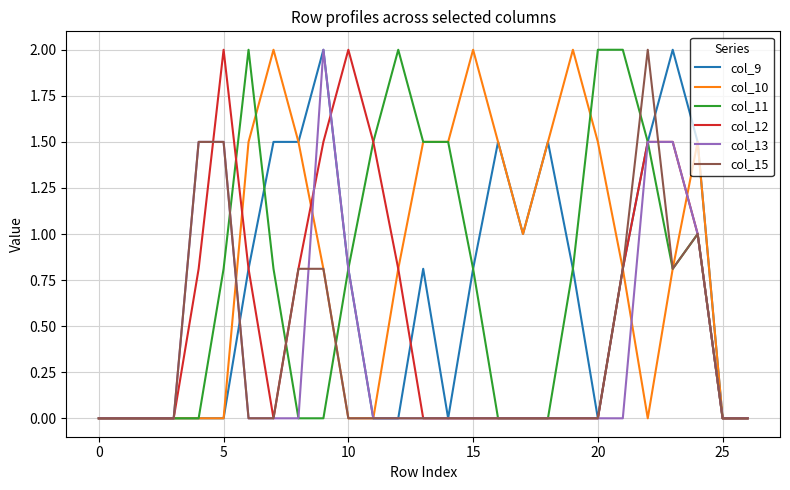

Which series has the largest total across all categories?

col_10